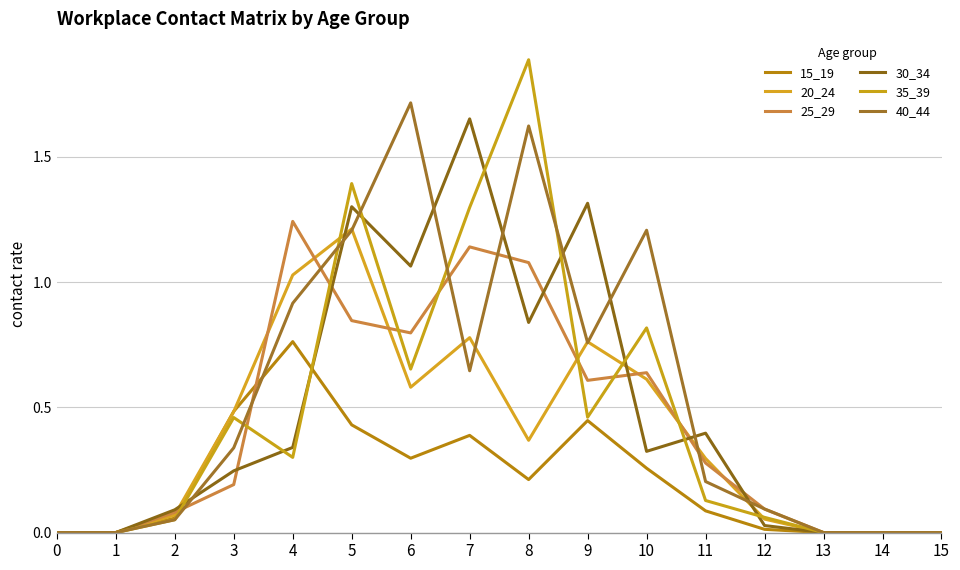

Read the 25_29 value at 9.

0.6